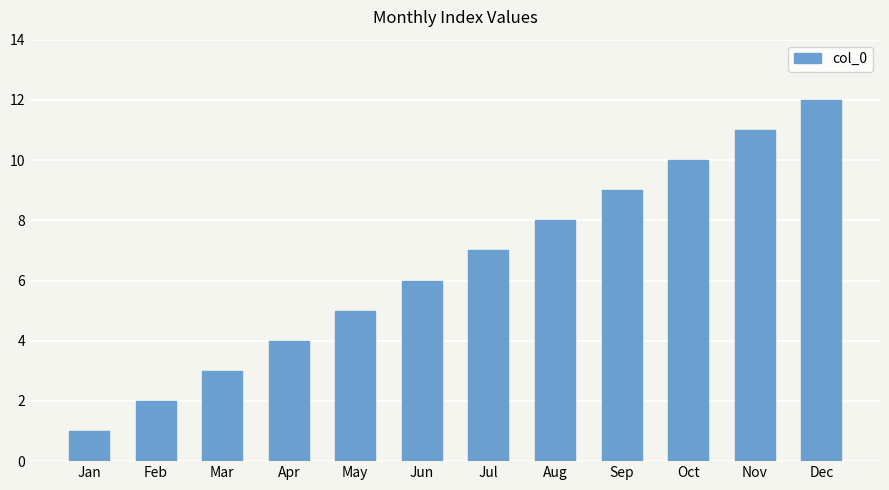

What is the difference between the second highest and second lowest values?

9